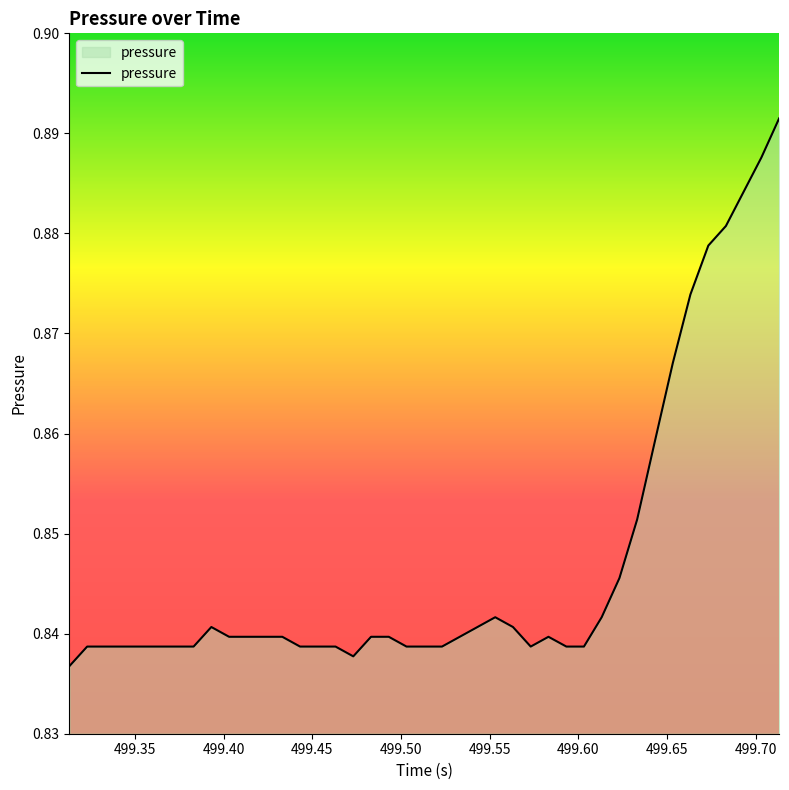

Does the chart have visible grid lines?

No